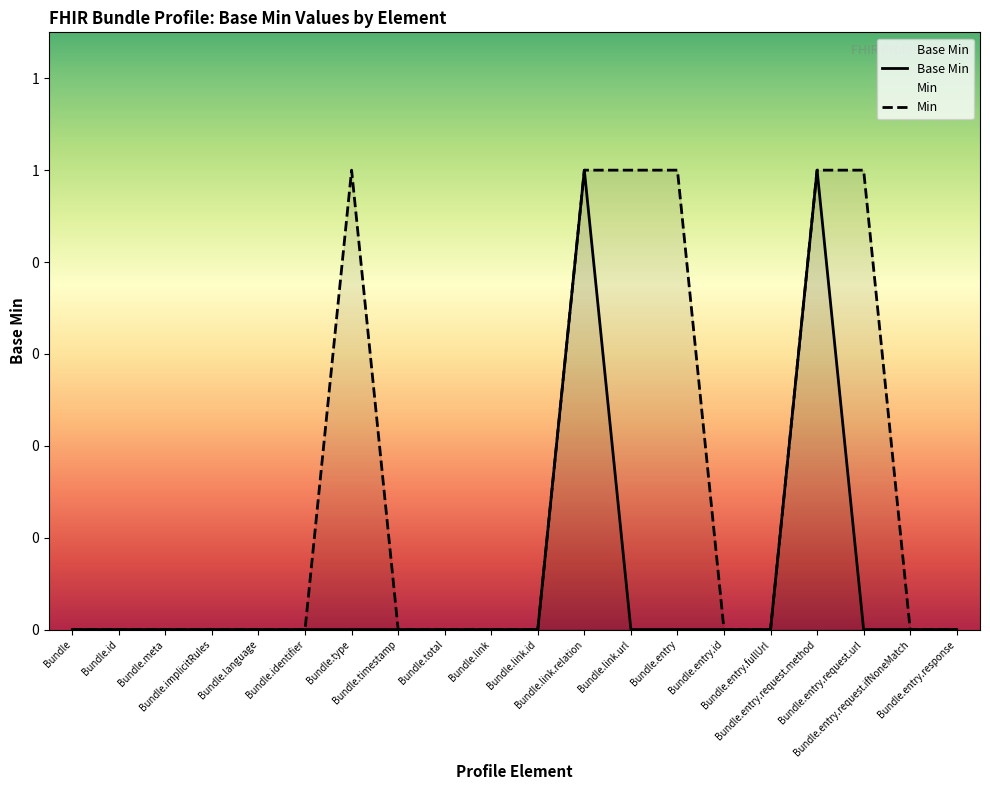

How many Min values are between 0 and 1?

20